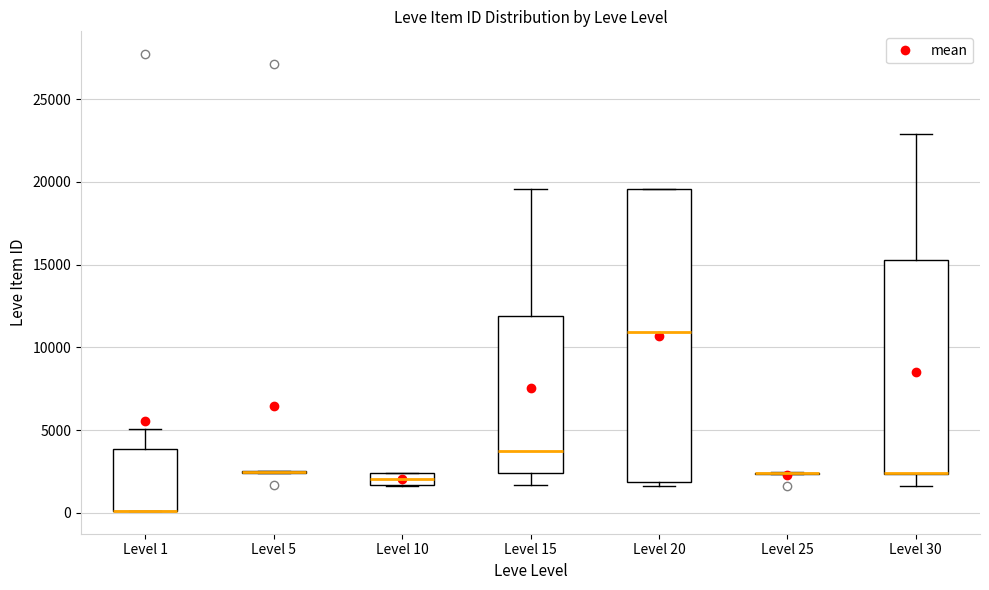

Which box is the tallest, from its lower edge to its upper edge?

Level 20